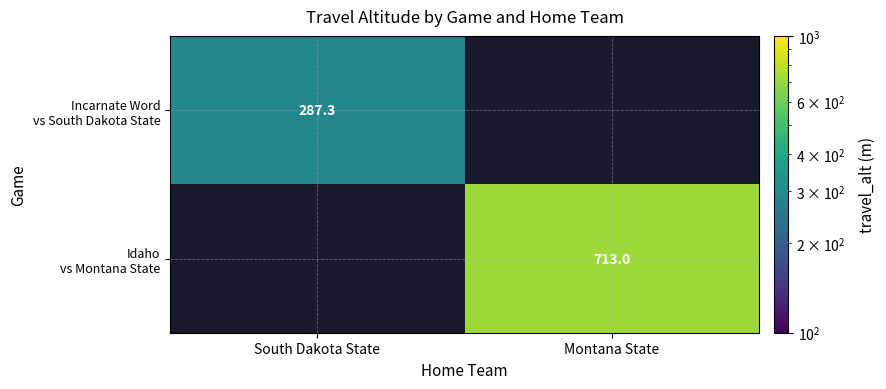

Is the value of Incarnate Word vs South Dakota State at South Dakota State greater than the value of Idaho vs Montana State at Montana State?

No